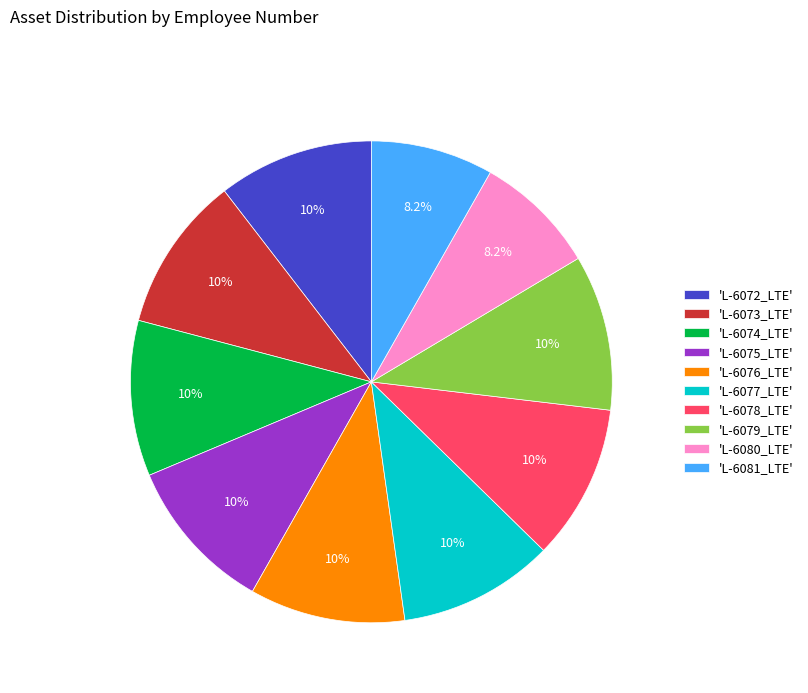

Which has a higher value, 'L-6074_LTE' or 'L-6080_LTE'?

'L-6074_LTE'